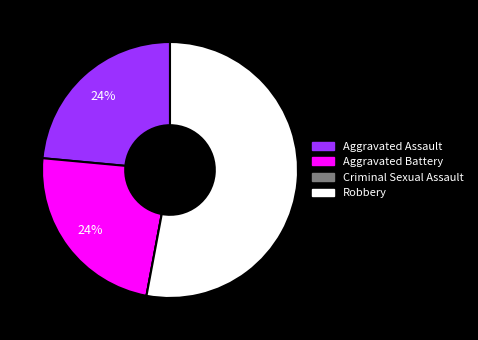

What percentage is the Aggravated Assault slice, to the nearest percent?

24%